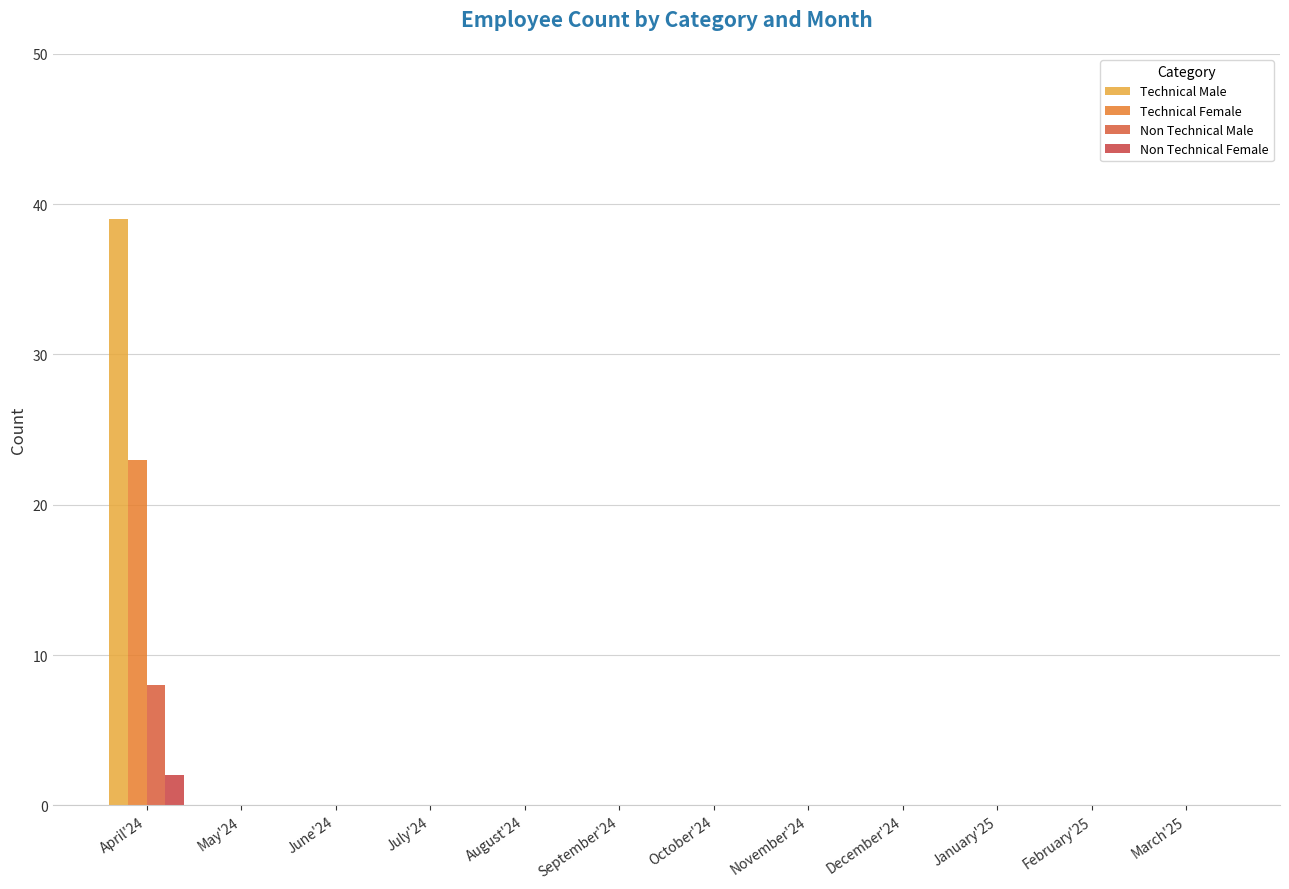

Which series has the widest spread of values?

Technical Male